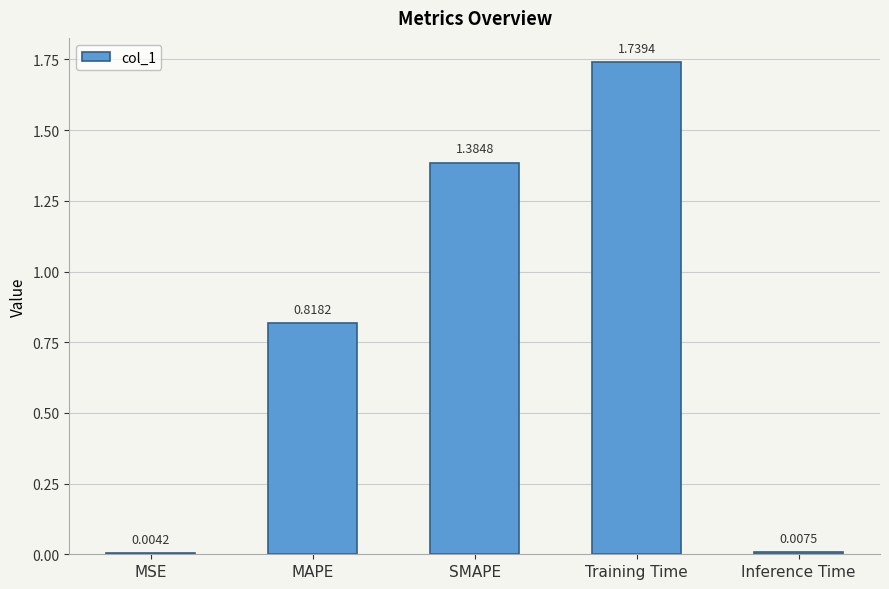

What is the sum of the values at Training Time and MAPE?

2.6